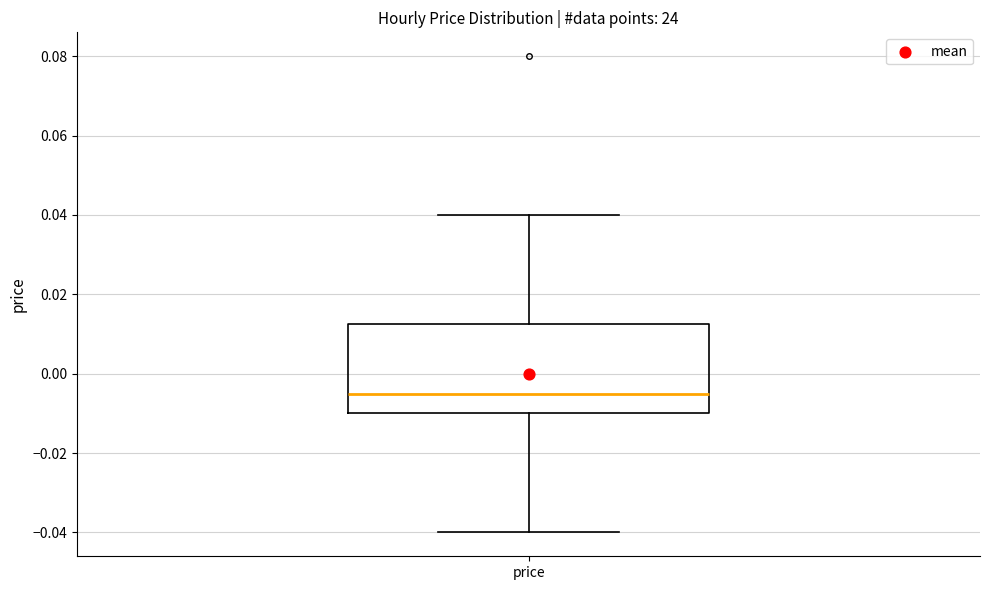

Transcribe this box plot: give where the median line is, the range the box spans, and where the two whiskers end, as read against the y-axis. The values are not printed on the chart, so give them approximately, as read against the axis.

median -0.004, box -0.010 to 0.012, whiskers -0.040 to 0.040